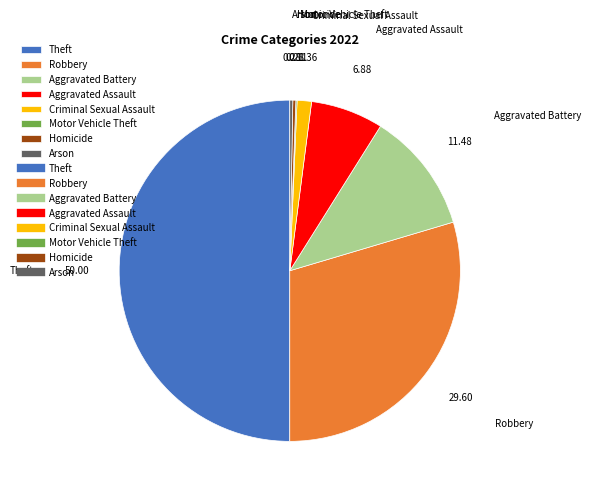

What is the ratio of the value at Theft to the value at Aggravated Battery?

4.4